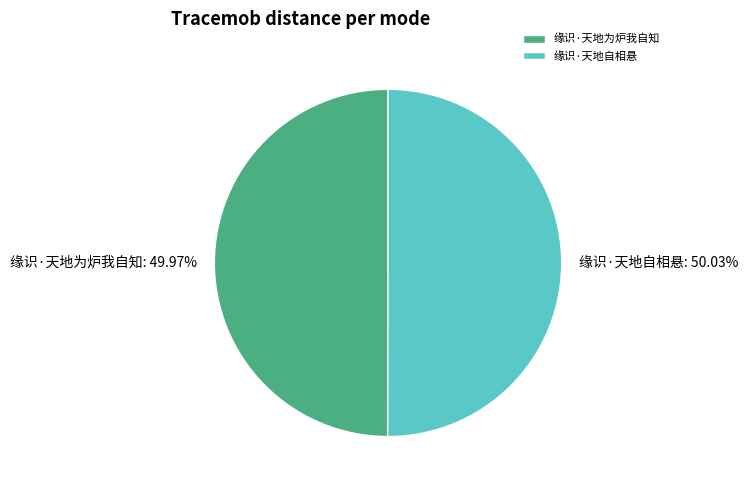

What is the ratio of the value at 缘识·天地自相悬 to the value at 缘识·天地为炉我自知?

1.0